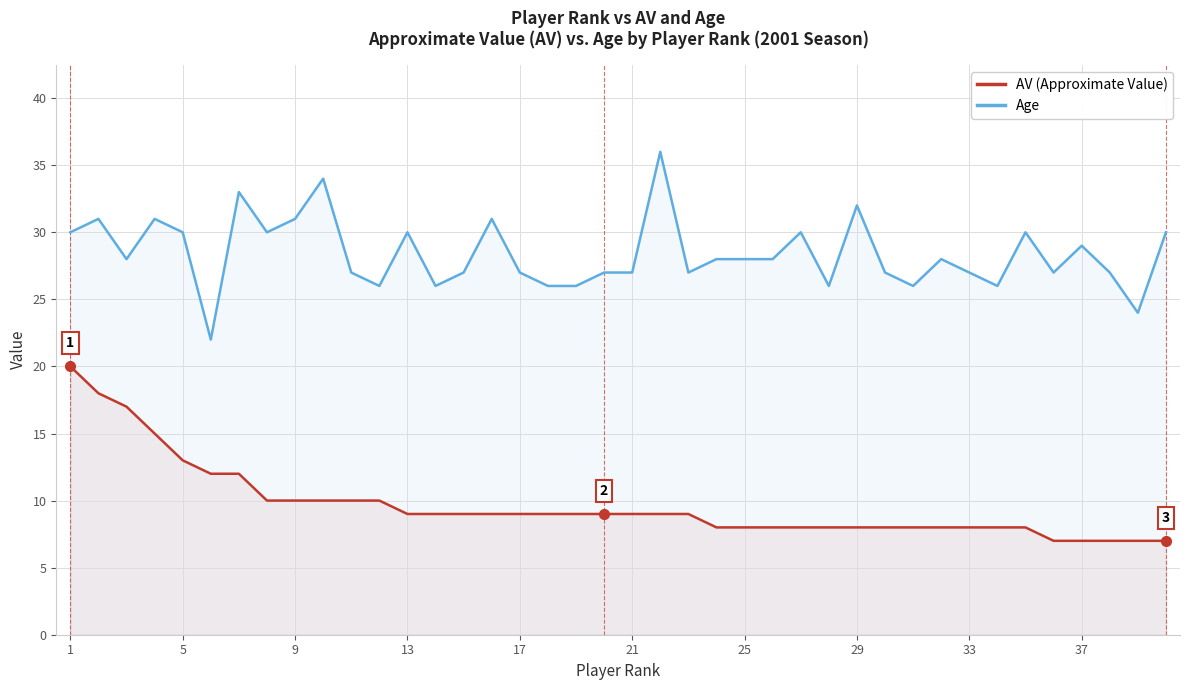

What is the difference between the second highest and second lowest values in the AV (Approximate Value) series?

11